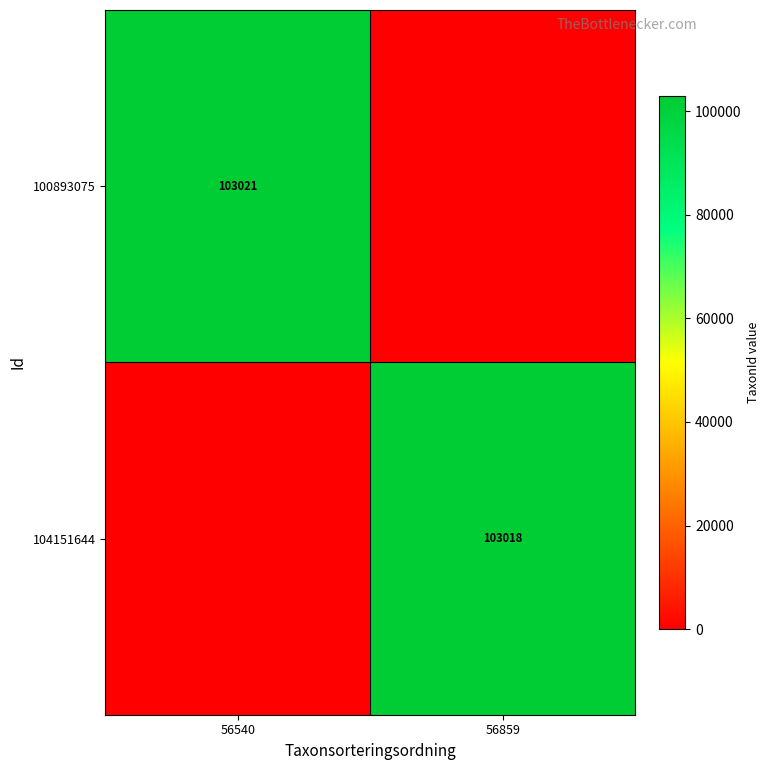

The 104151644 series shows 37683 at 56859. True or false?

False